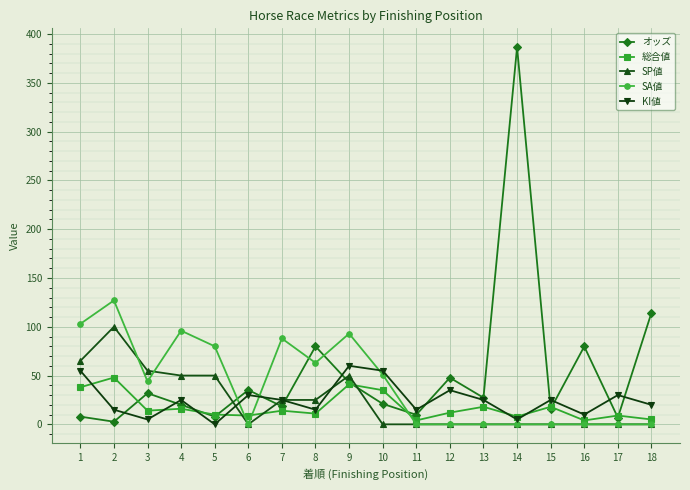

At which category is the sum across all series the highest?

14